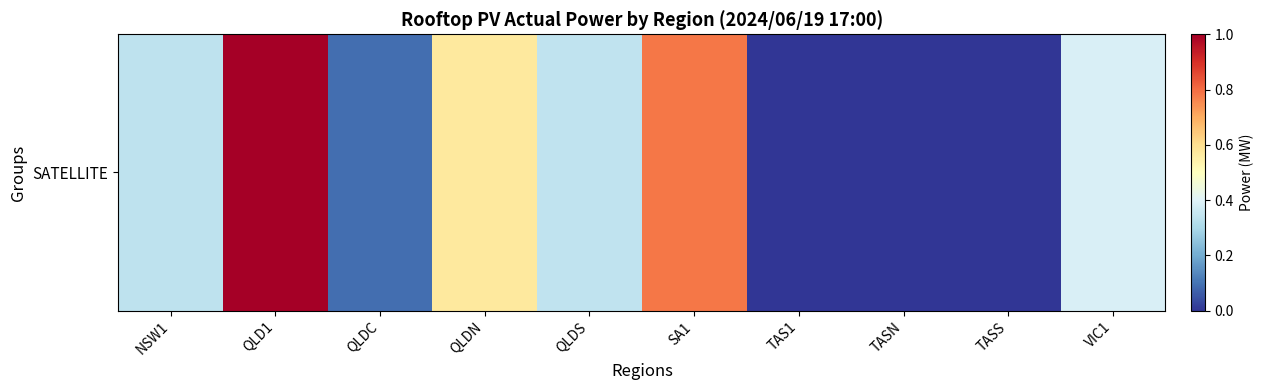

Where is the data nearest to the value 73?

QLDN